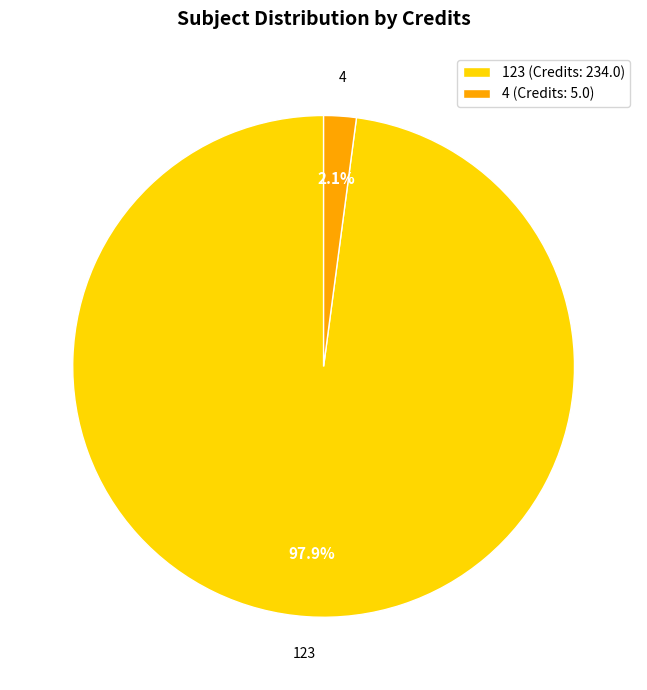

To the nearest percent, what portion does 4 represent?

2%